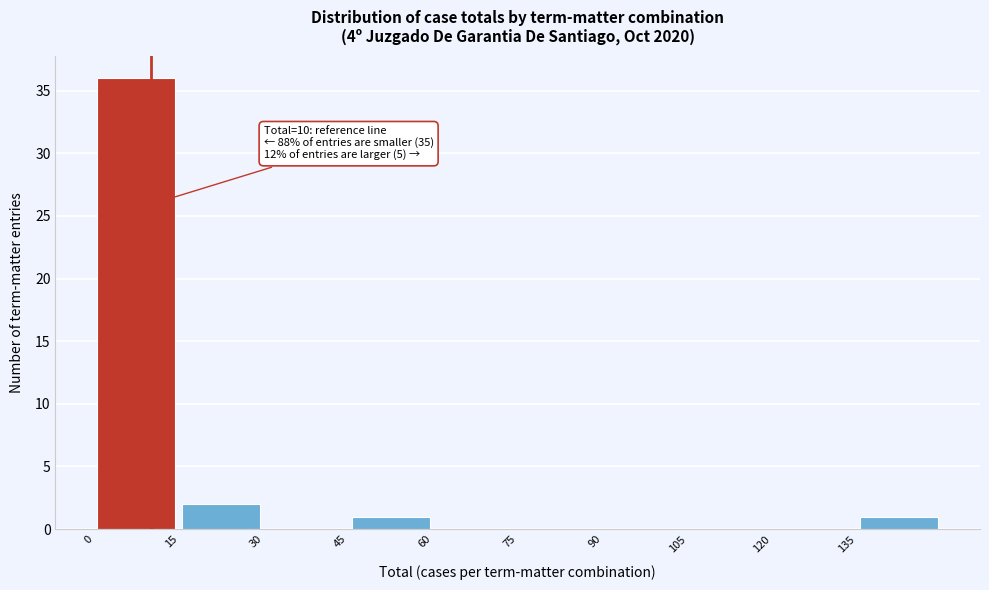

Over which range of the x-axis is the bar tallest?

0 to 15